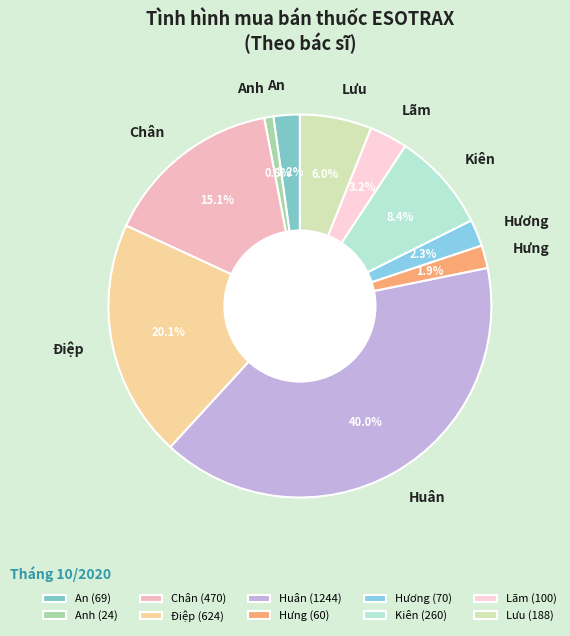

To the nearest percent, what is the difference between the largest and smallest slice percentages?

39%